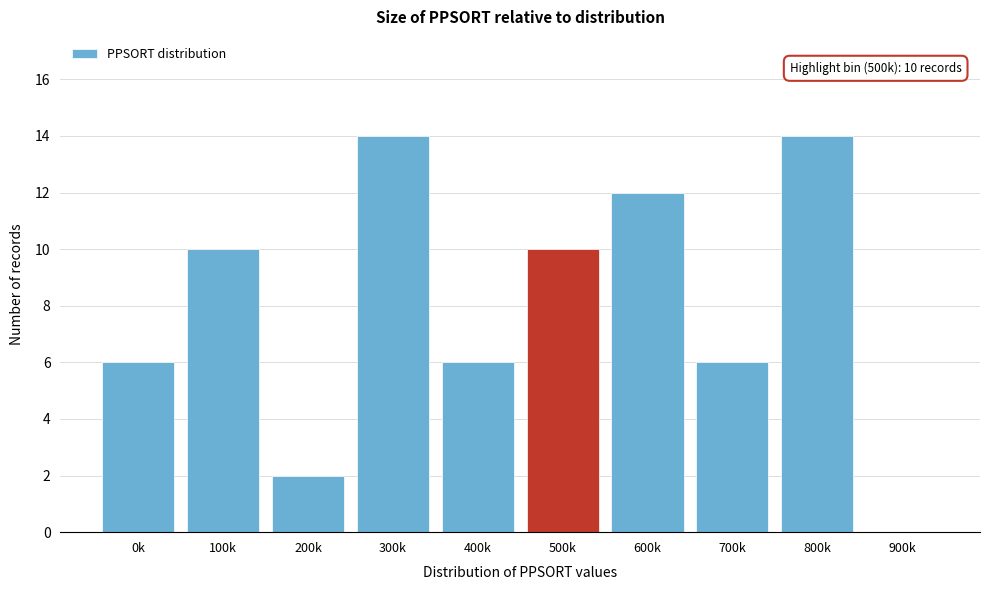

Reading left to right, transcribe all the data shown in this chart.

0k=6	100k=10	200k=2	300k=14	400k=6	500k=10	600k=12	700k=6	800k=14	900k=0